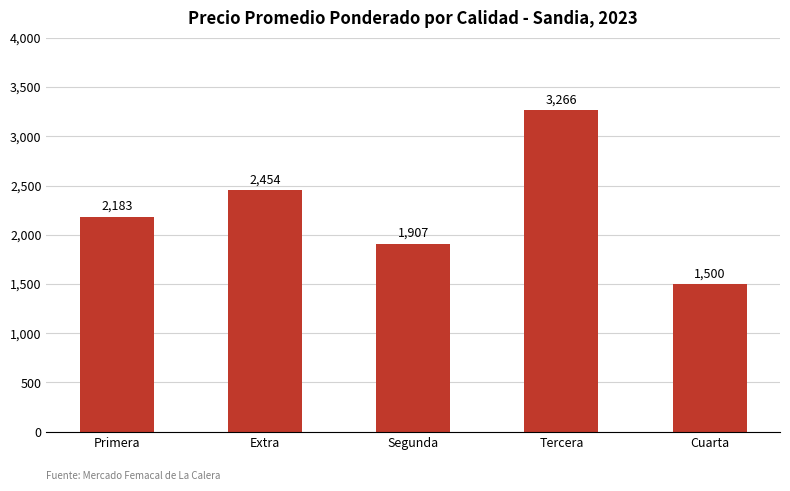

Between Cuarta and Primera, which is larger?

Primera